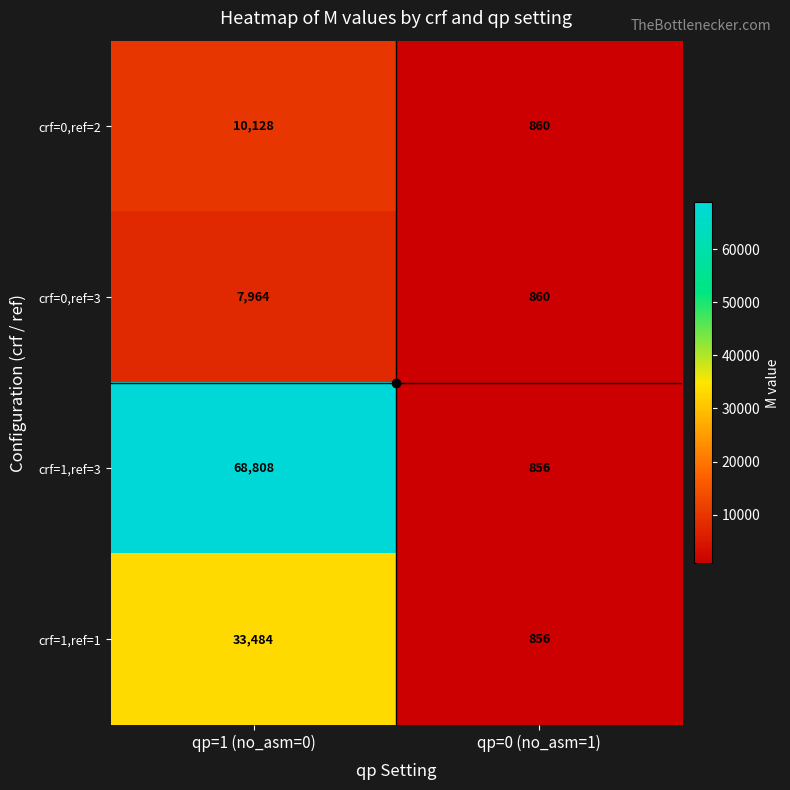

What is the highest value of the crf=0,ref=3 series?

7964